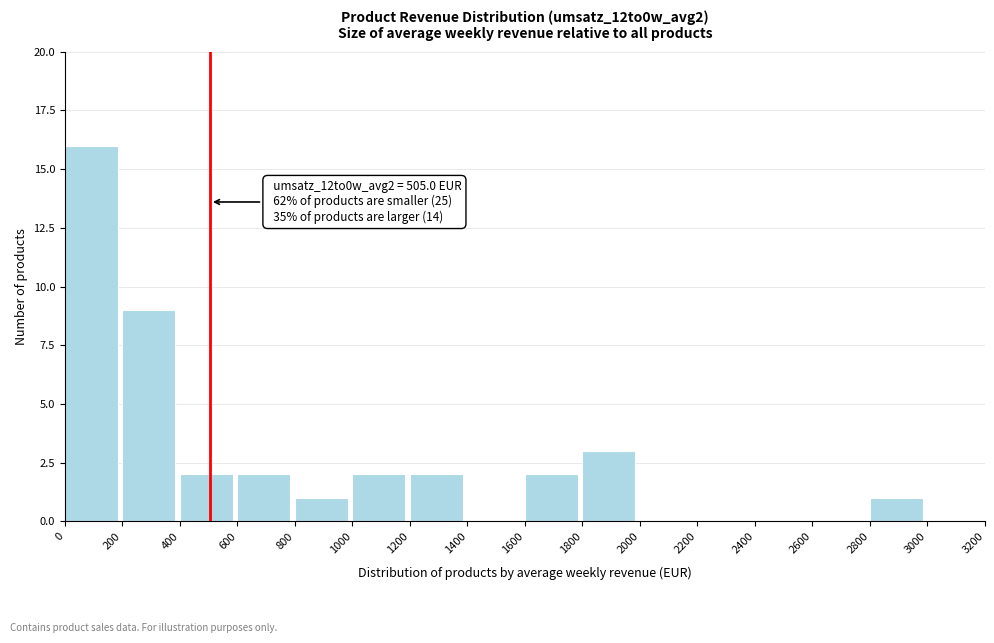

Over which range of the x-axis is the bar tallest?

0 to 200